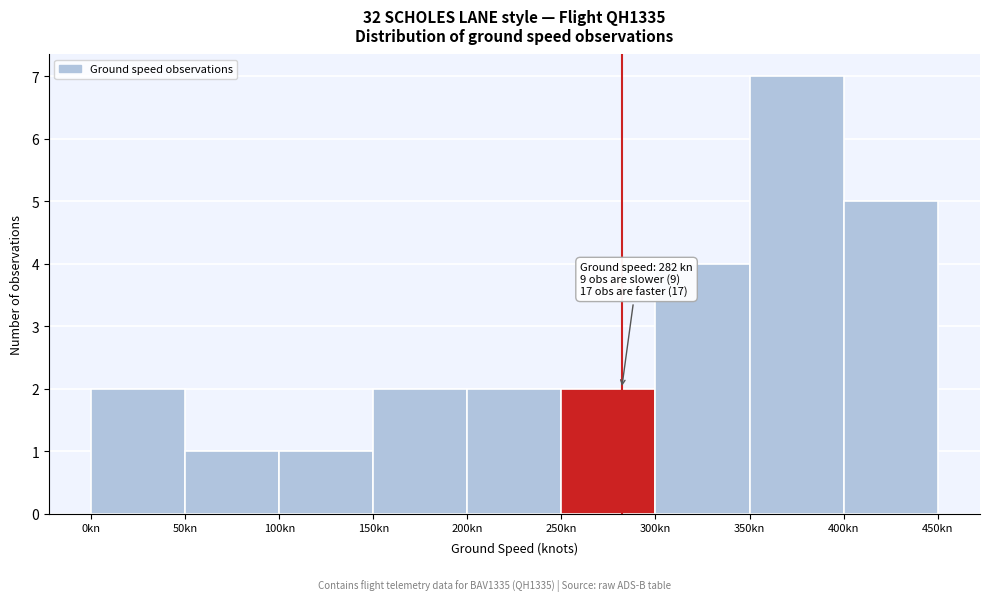

Which range on the x-axis has the tallest bar?

350 to 400